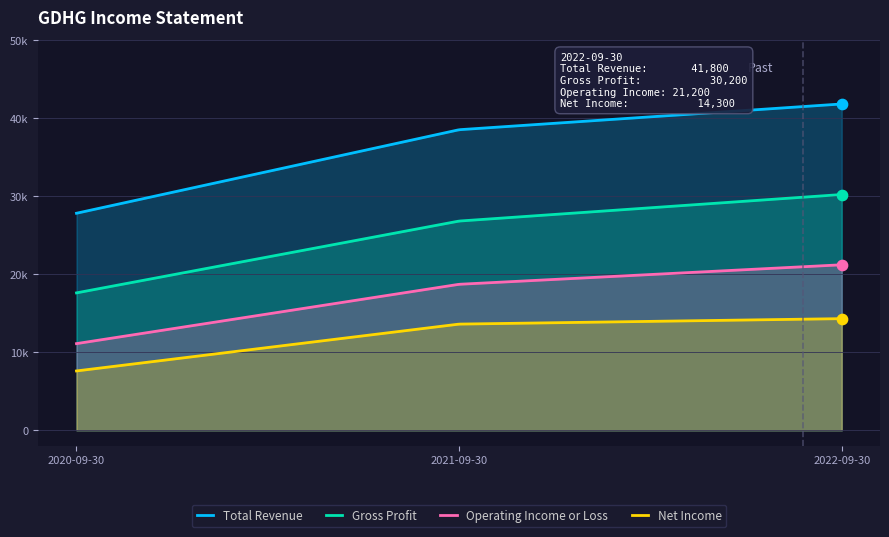

At how many categories does at least one series exceed 40236?

1